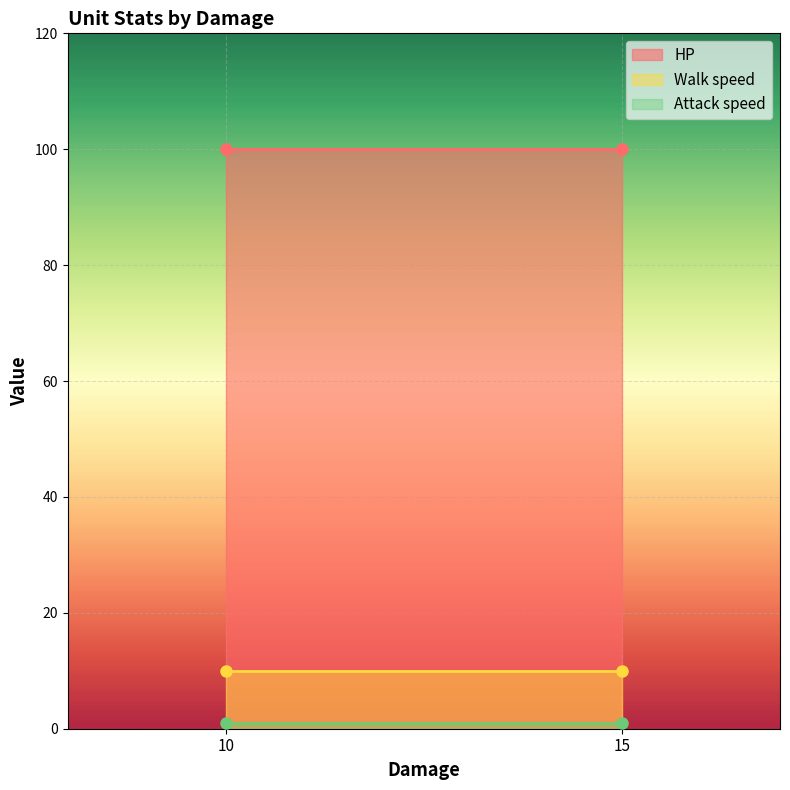

What is the difference between the highest and lowest values at 15?

99